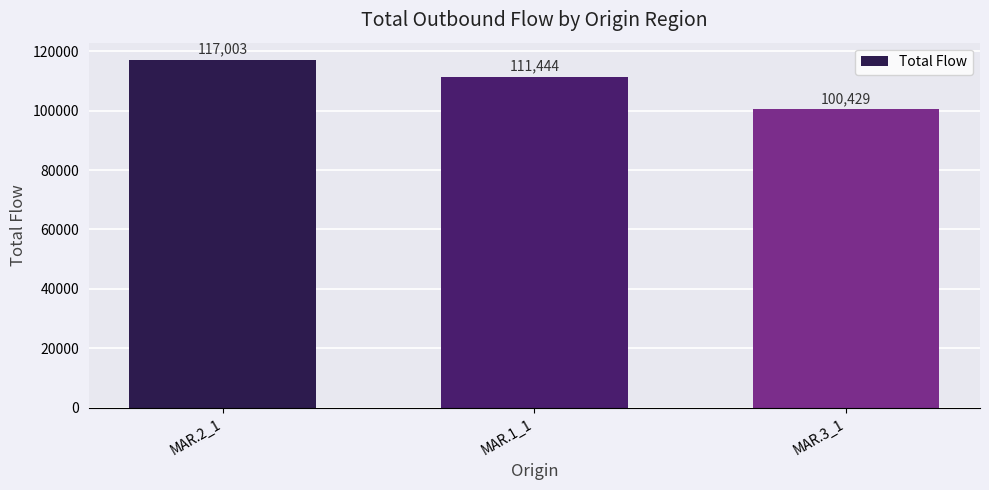

What position from the right is MAR.2_1?

3